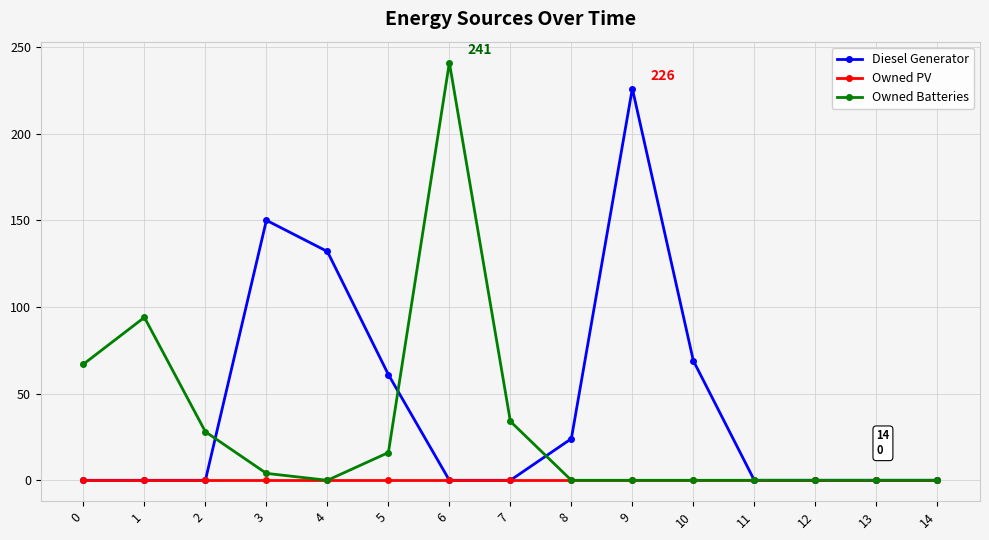

What are all the series names shown in the legend?

Diesel Generator, Owned PV, Owned Batteries